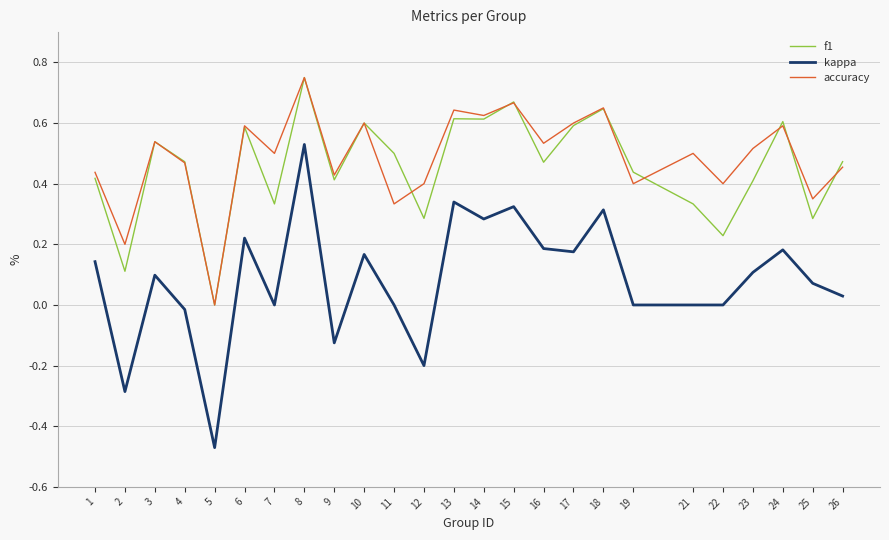

Which category has the highest value in the kappa series?

8